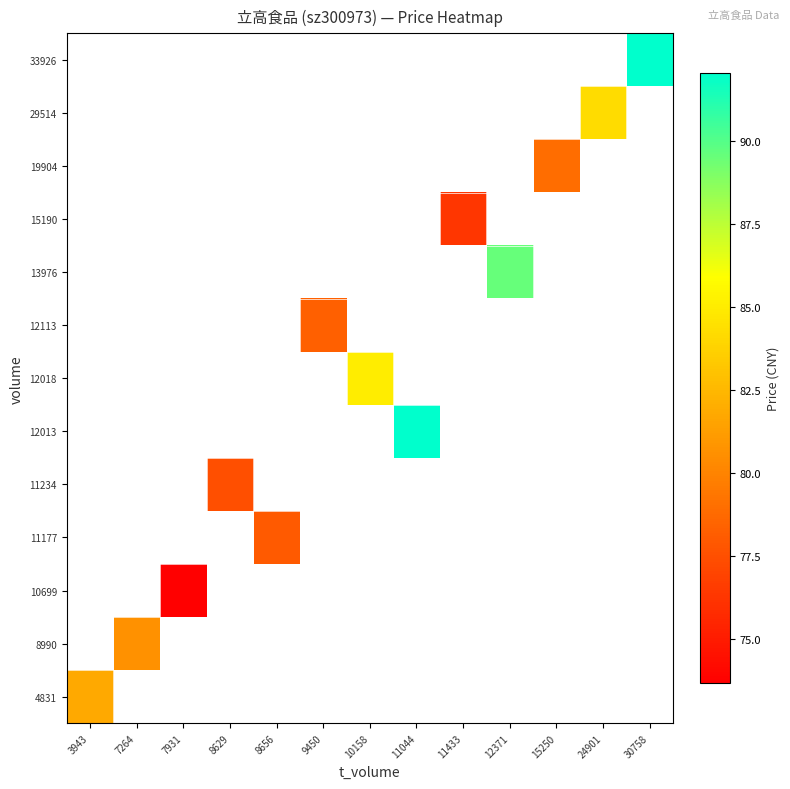

At how many categories does at least one series exceed 76?

12